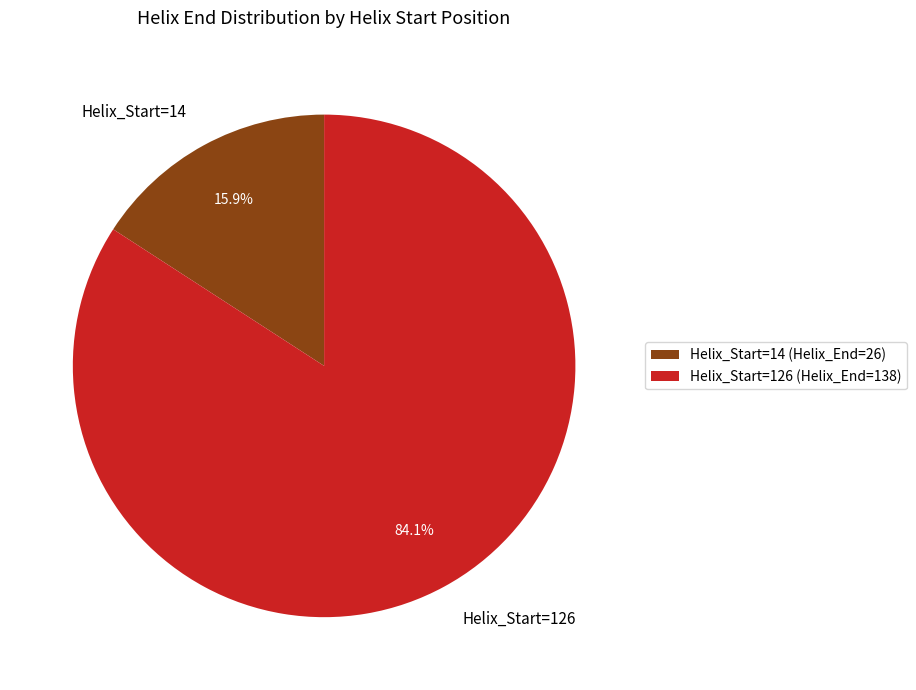

What is the total percentage of Helix_Start=126 and Helix_Start=14?

100.0%